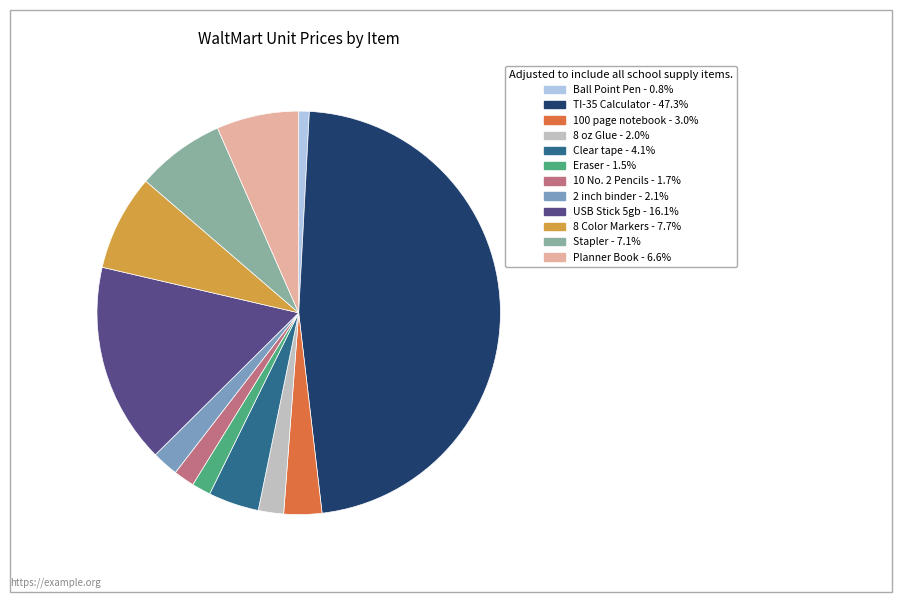

Is the sum of Ball Point Pen and 100 page notebook greater than half?

No